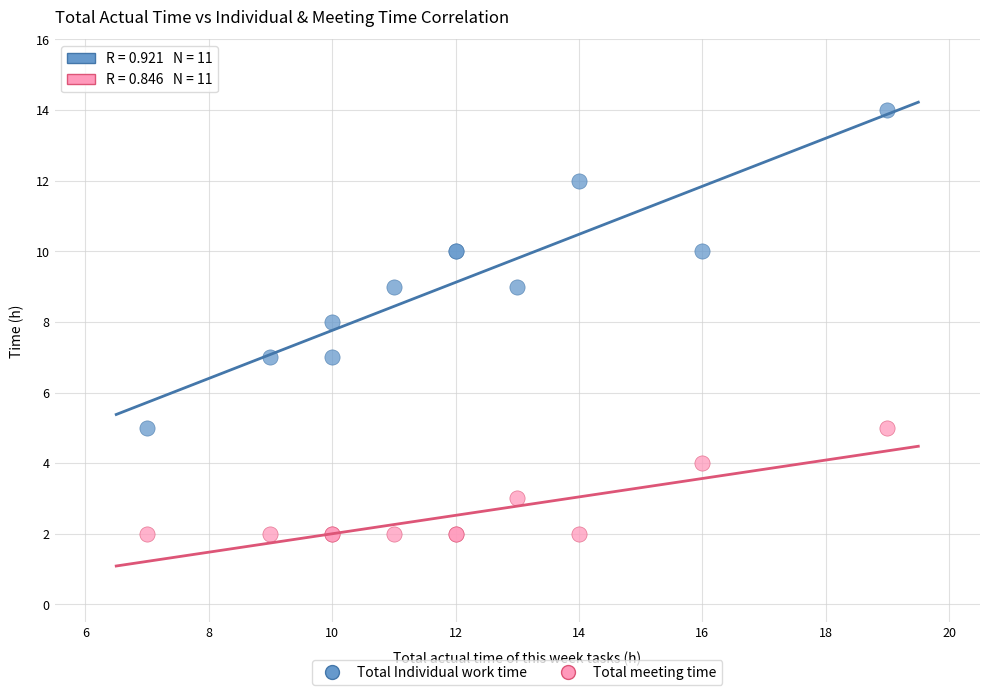

Which series contains the highest Y value?

Total Individual work time